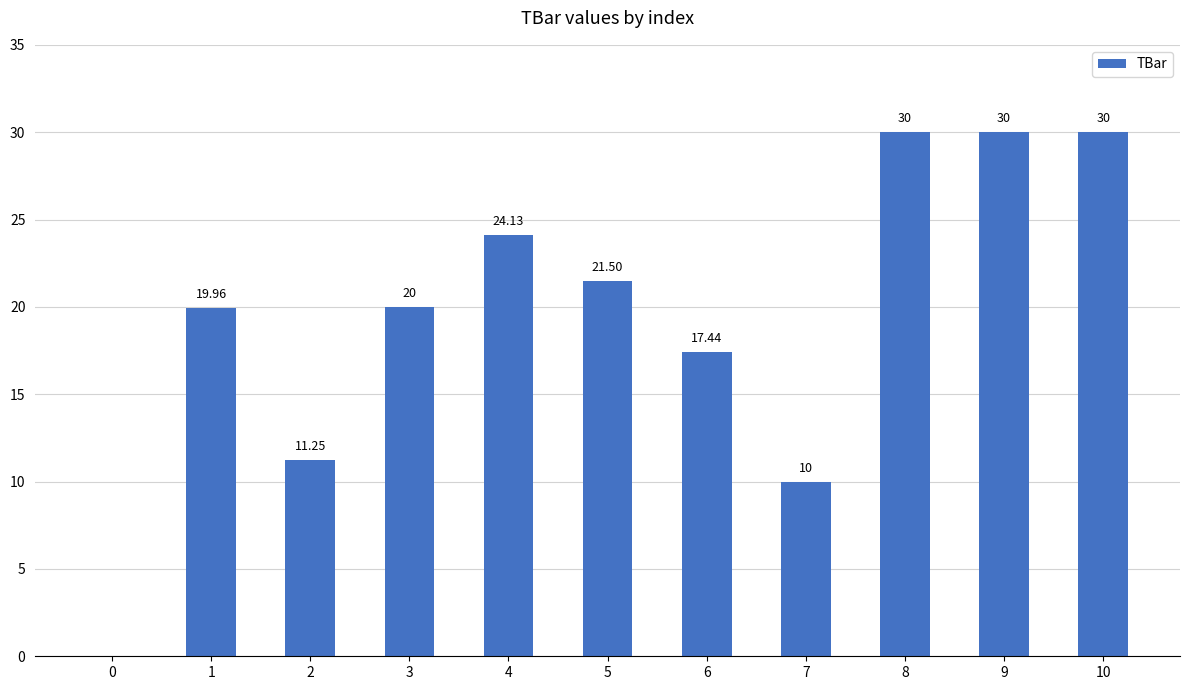

What is the change in value from 3 to 7?

-10.0